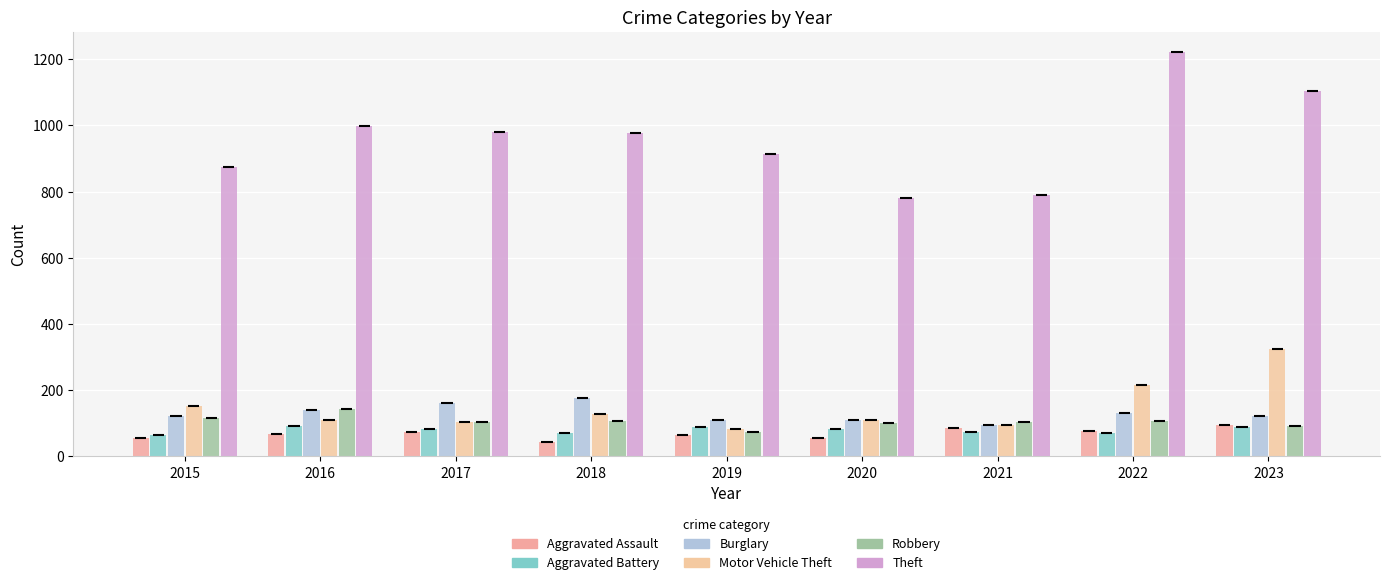

What is the minimum value shown in the chart?

43